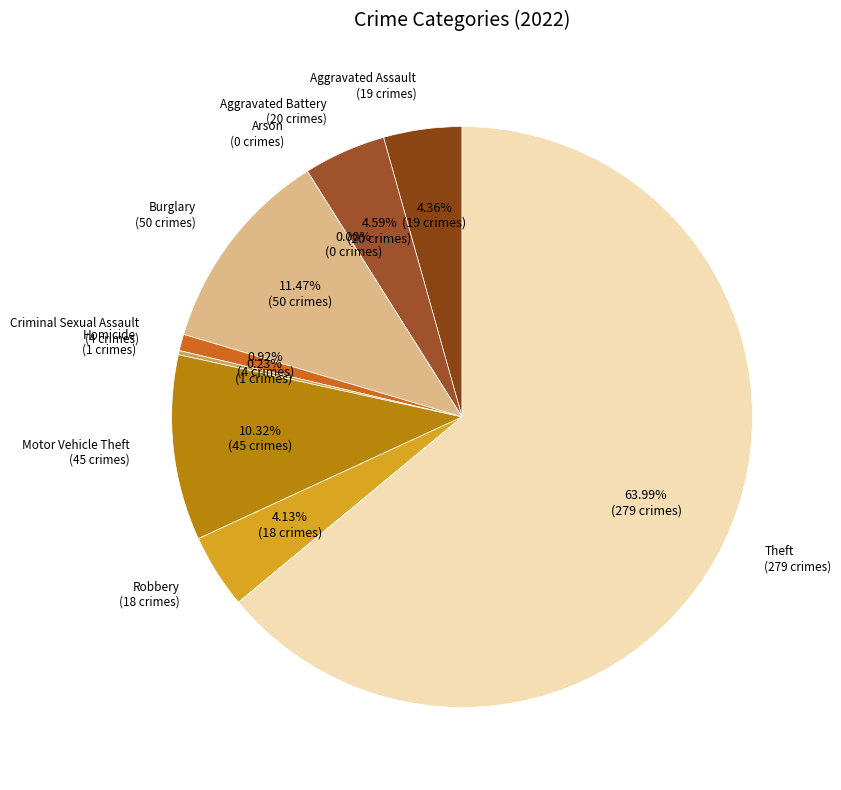

What portion of the pie excludes Homicide?

99.8%